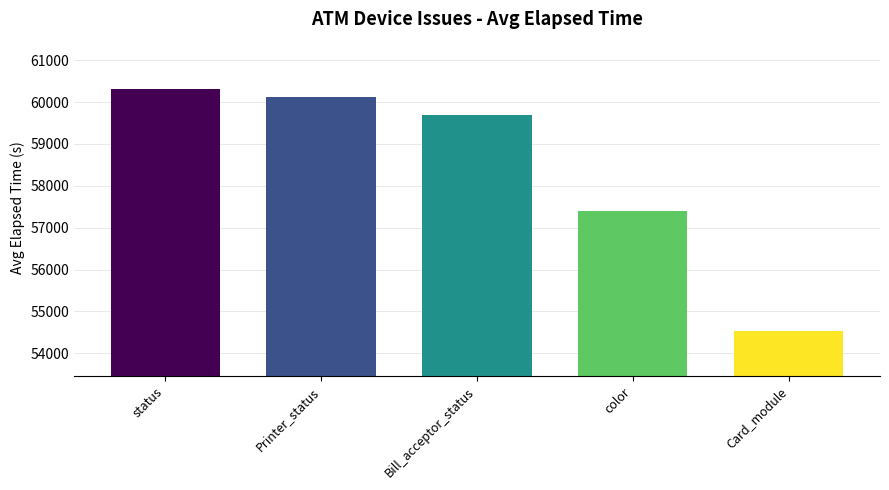

The chart shows a value of 107850 at status. True or false?

False